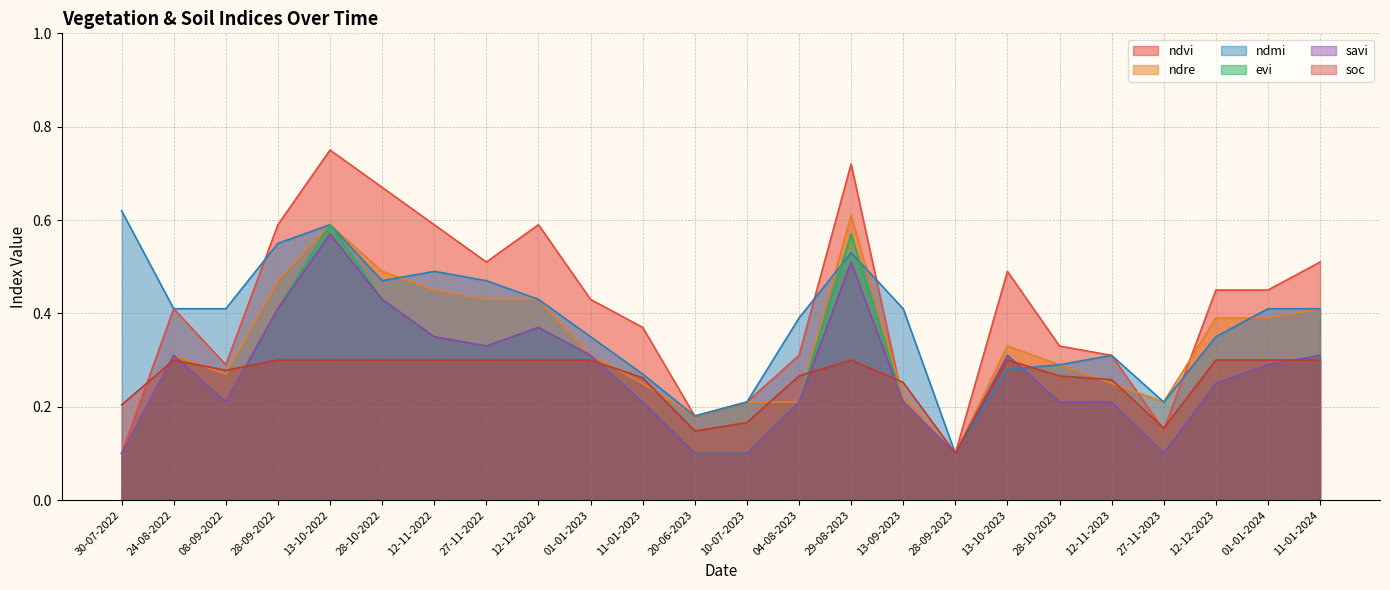

Rank the categories by ndmi value from lowest to highest.

28-09-2023, 20-06-2023, 10-07-2023, 27-11-2023, 11-01-2023, 13-10-2023, 28-10-2023, 12-11-2023, 01-01-2023, 12-12-2023, 04-08-2023, 24-08-2022, 08-09-2022, 13-09-2023, 01-01-2024, 11-01-2024, 12-12-2022, 28-10-2022, 27-11-2022, 12-11-2022, 29-08-2023, 28-09-2022, 13-10-2022, 30-07-2022